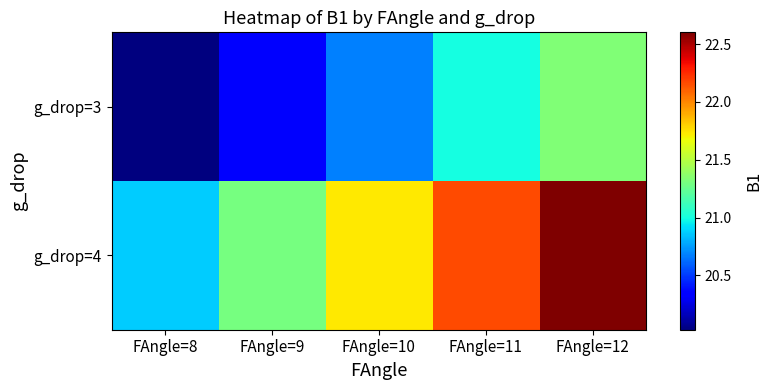

Rank the series by their average value, from highest to lowest.

g_drop=4, g_drop=3